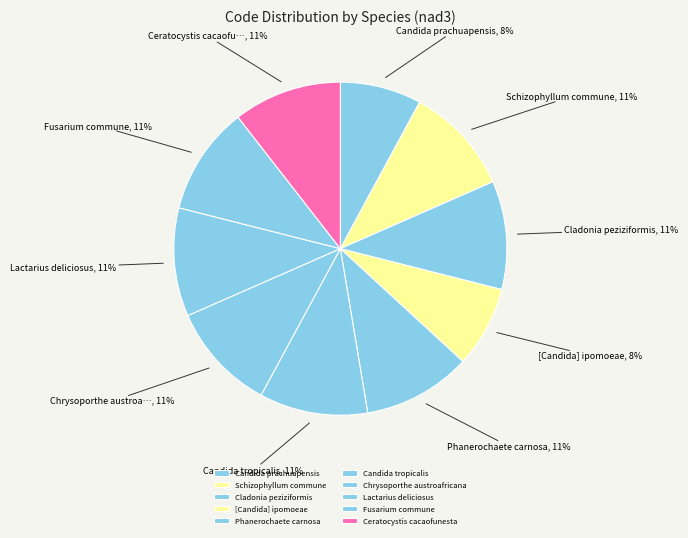

Is there any slice that represents more than half of the pie?

No